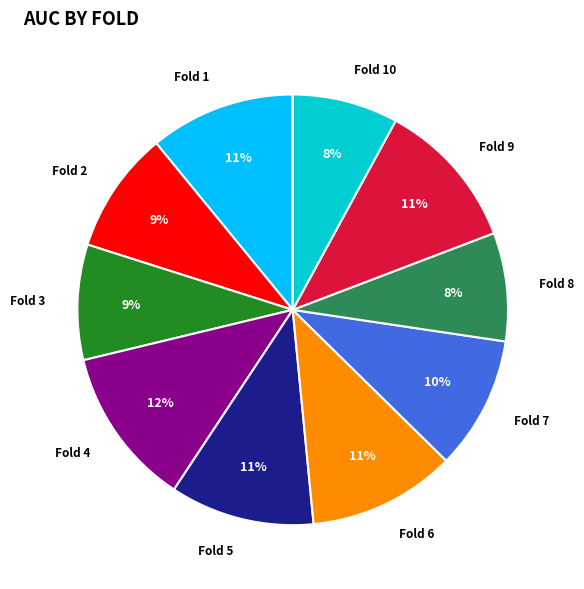

Is there any slice that represents more than half of the pie?

No